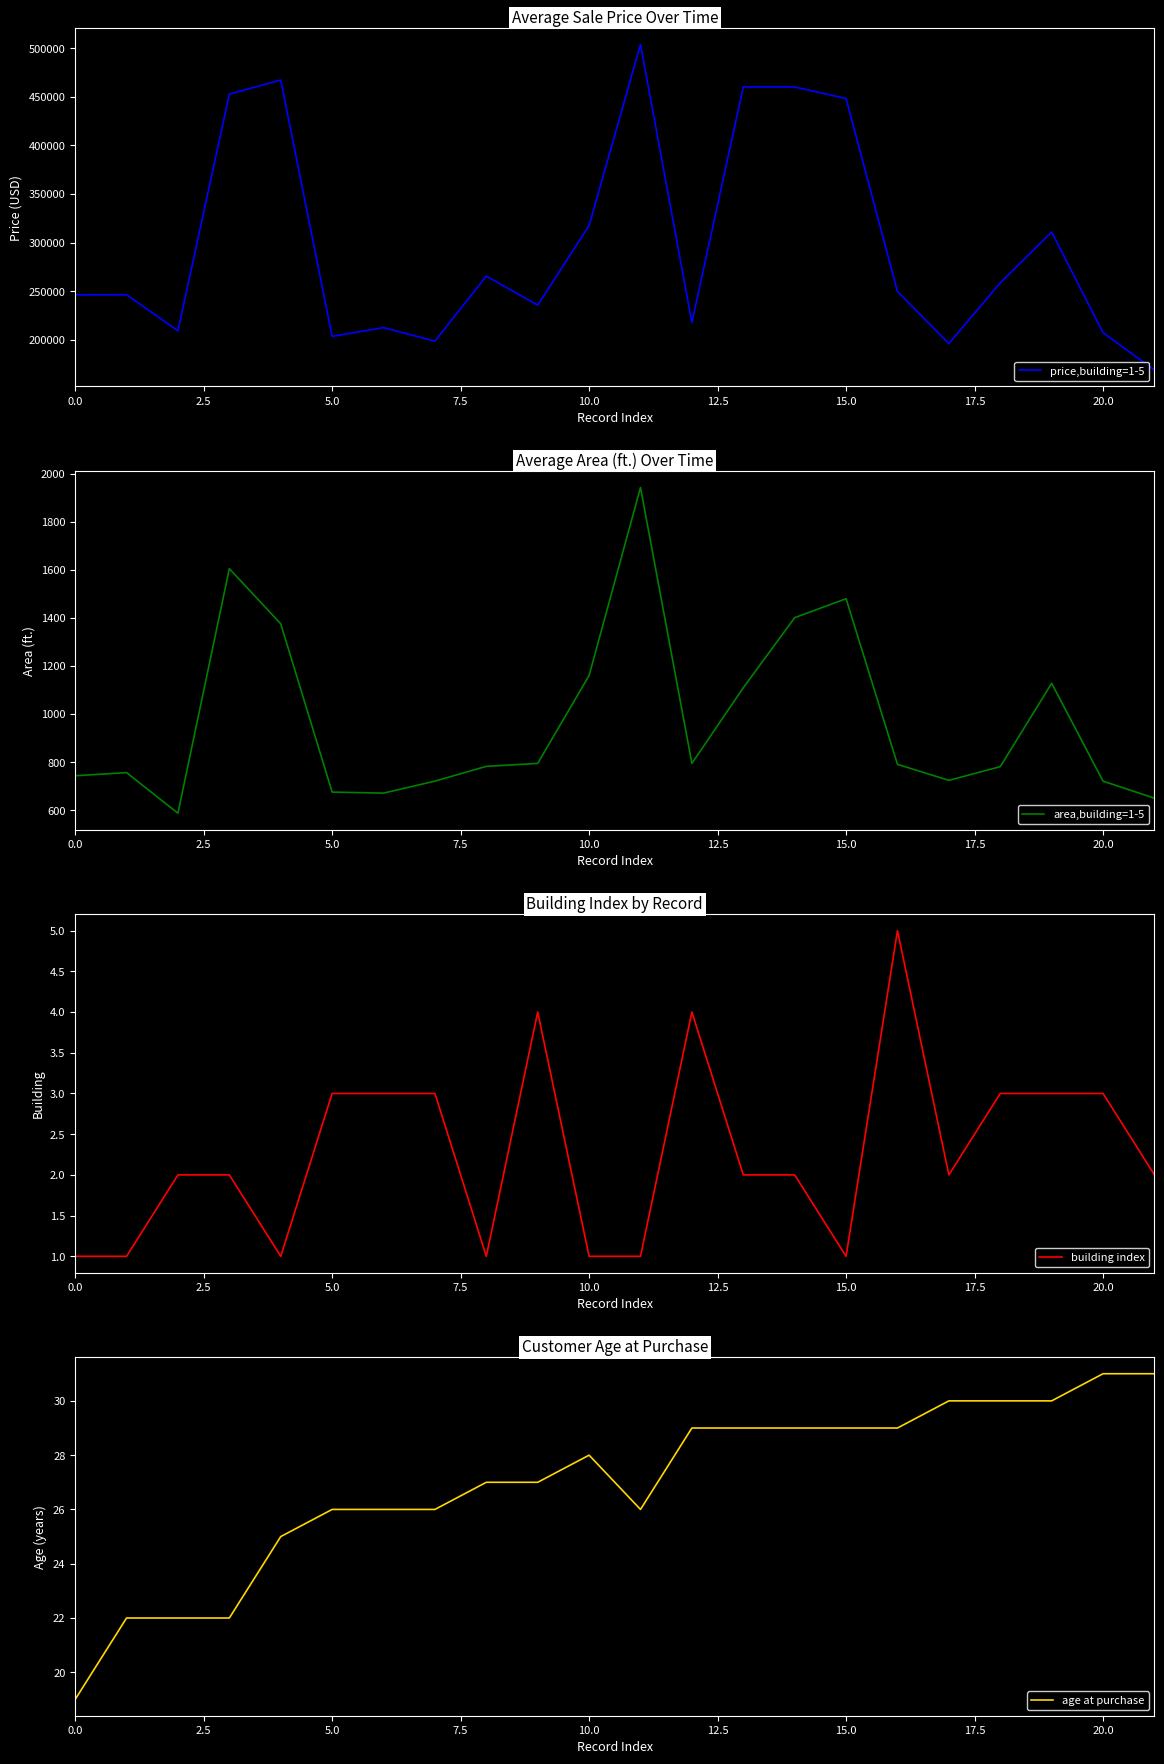

True or false: building index and area,building=1-5 cross at least once.

False